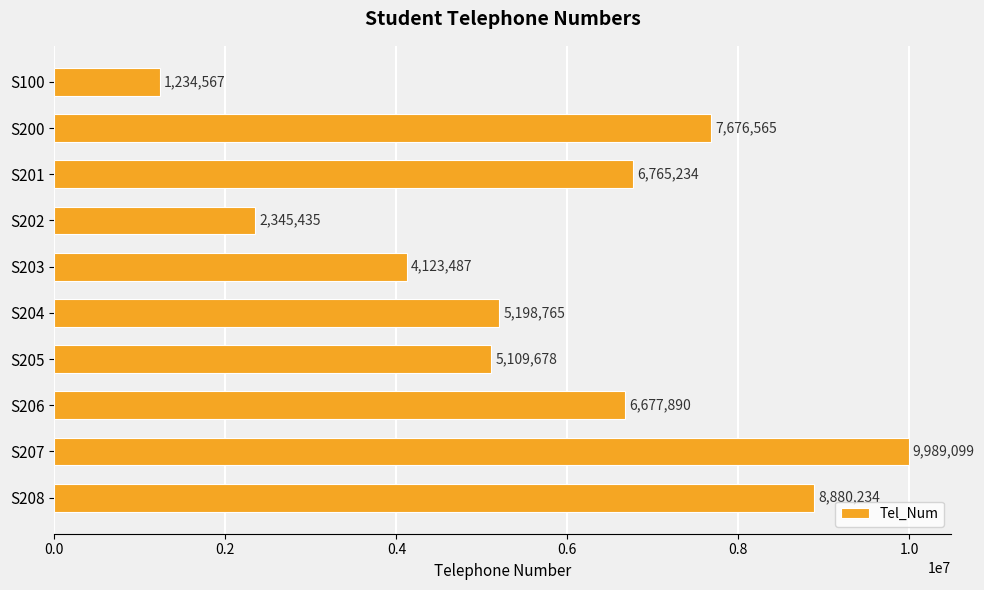

Rank the categories by value from highest to lowest.

S207, S208, S200, S201, S206, S204, S205, S203, S202, S100